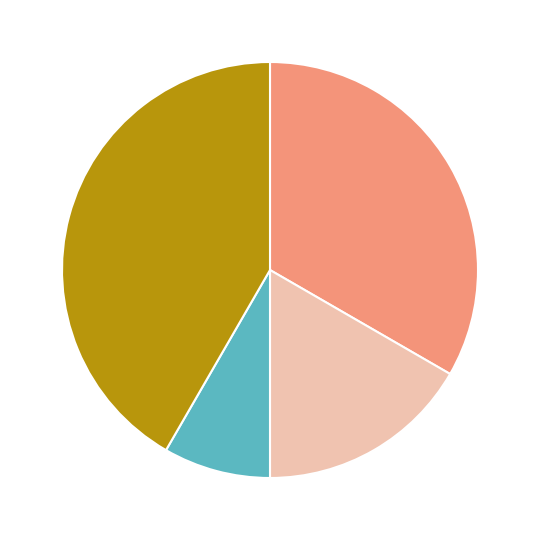

Is there any slice that represents more than half of the pie?

No